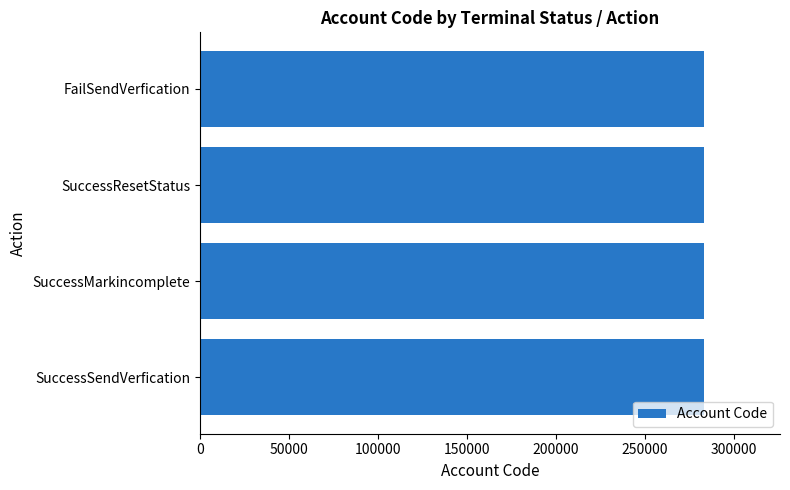

Count the values in the range 283308 to 283310.

4